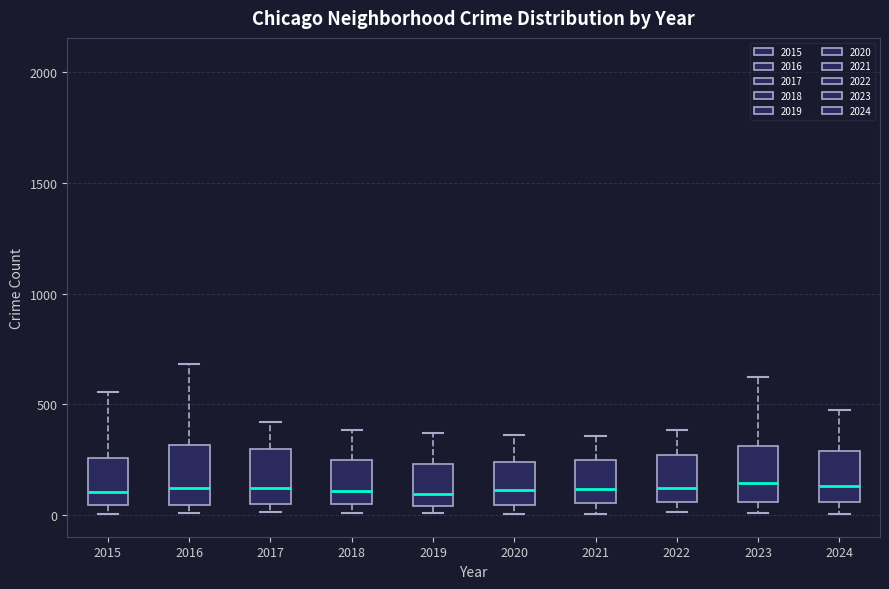

Reading left to right, transcribe this box plot: for each box, give where its median line is, the range the box spans, and where its two whiskers end, as read against the y-axis. The values are not printed on the chart, so give them approximately, as read against the axis.

2015: median 100, box 50 to 250, whiskers 0 to 550
2016: median 100, box 50 to 300, whiskers 0 to 700
2017: median 100, box 50 to 300, whiskers 0 to 400
2018: median 100, box 50 to 250, whiskers 0 to 400
2019: median 100, box 50 to 250, whiskers 0 to 350
2020: median 100, box 50 to 250, whiskers 0 to 350
2021: median 100, box 50 to 250, whiskers 0 to 350
2022: median 100, box 50 to 250, whiskers 0 to 400
2023: median 150, box 50 to 300, whiskers 0 to 650
2024: median 150, box 50 to 300, whiskers 0 to 500